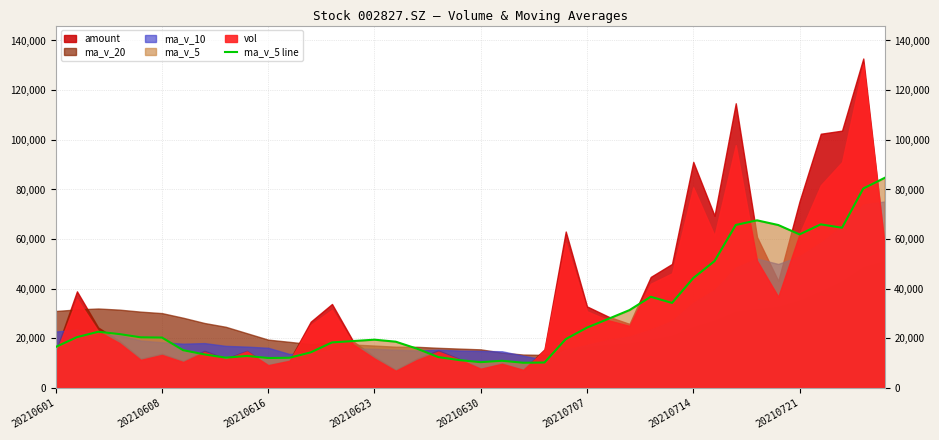

What is the change in value from 14 to 31?

+32180.5